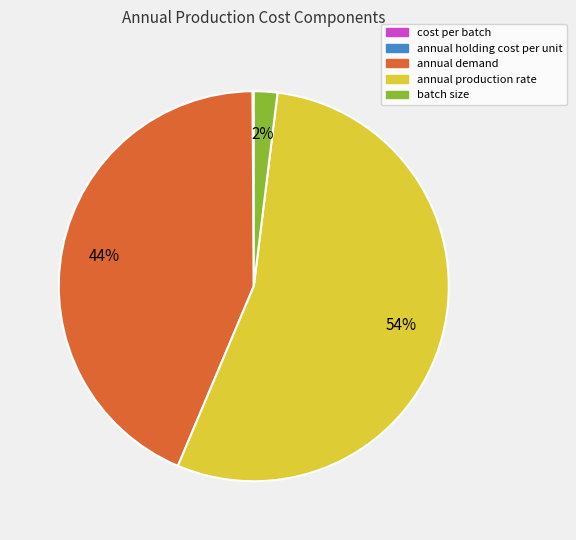

To the nearest percent, what portion does annual demand represent?

44%